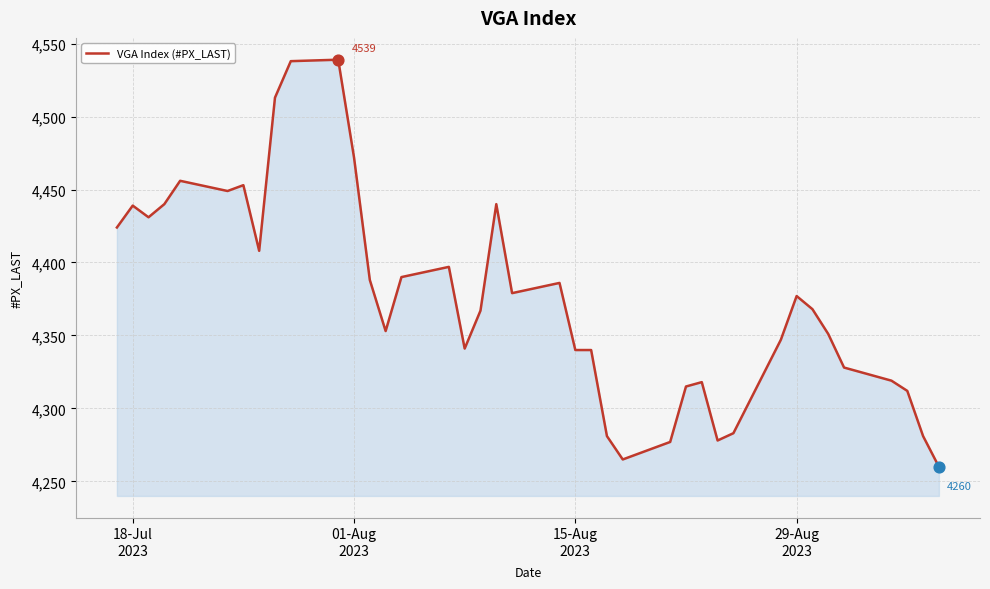

What is the difference between the maximum and minimum values?

279